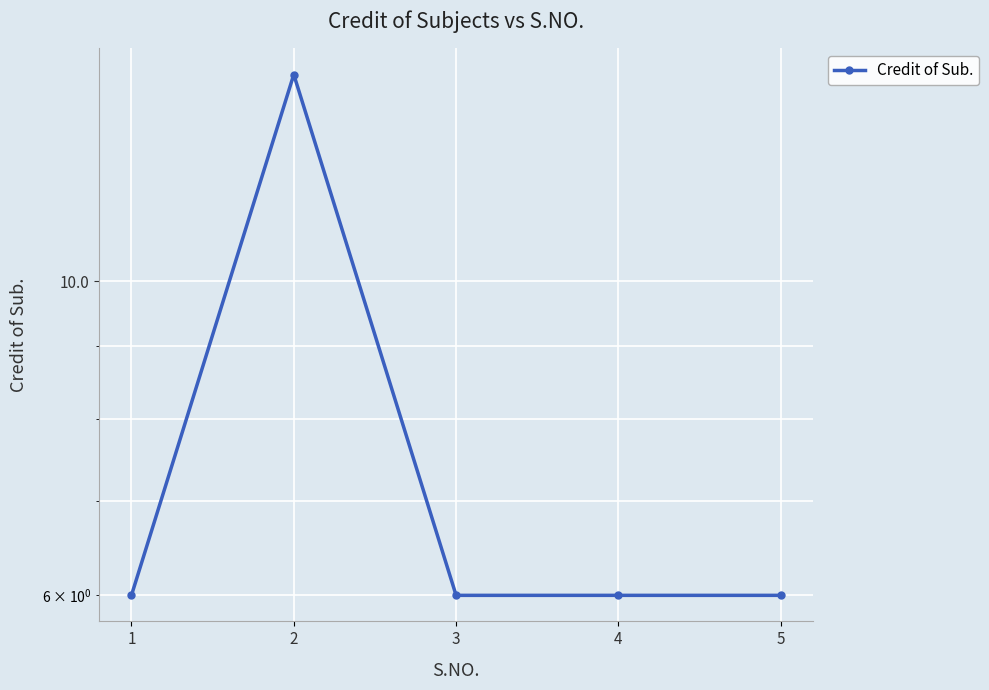

Approximately how many times larger is the value at 1 compared to 4?

1.0